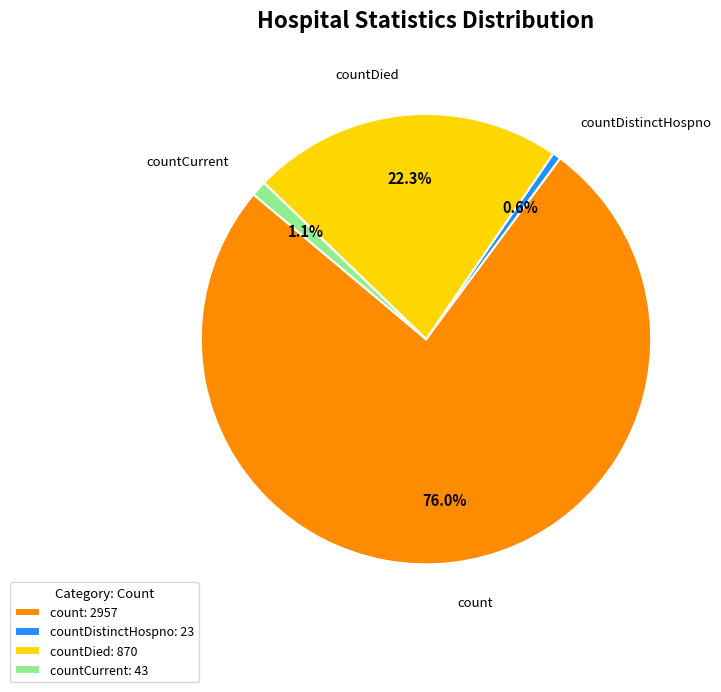

How many segments does this pie chart have?

4